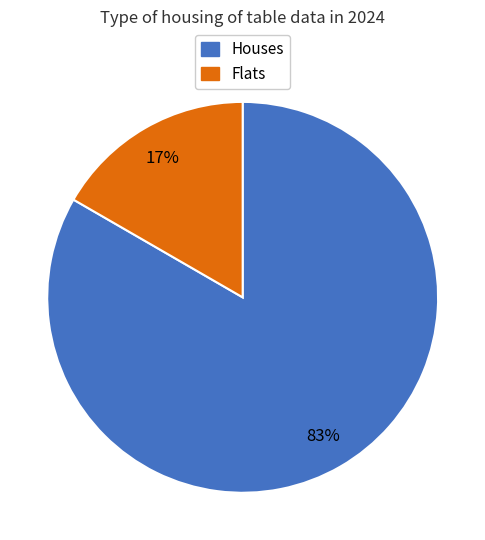

Does any single category account for the majority?

Yes